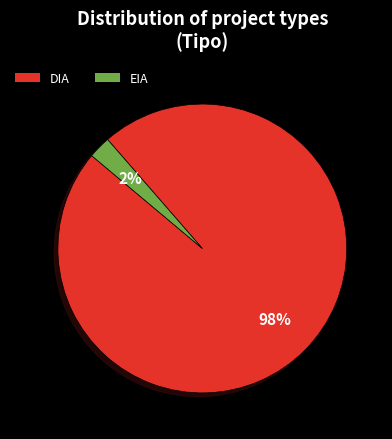

Between EIA and DIA, which is larger?

DIA